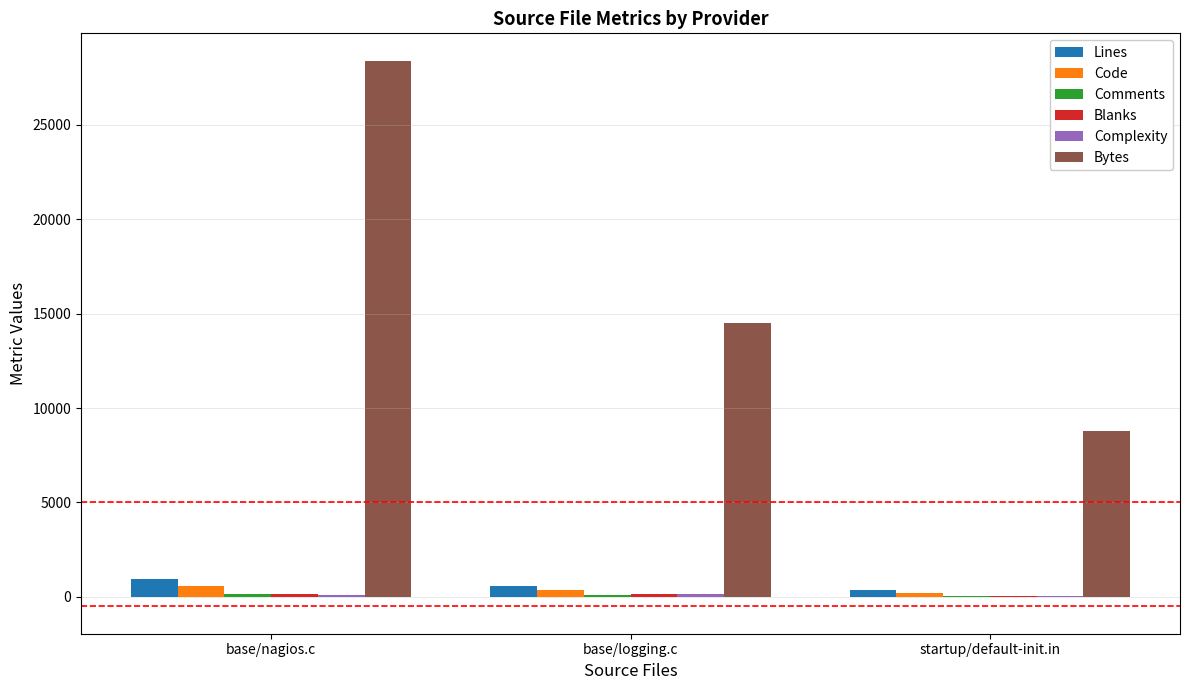

What is the approximate value of Lines at base/nagios.c, to the nearest 10?

930